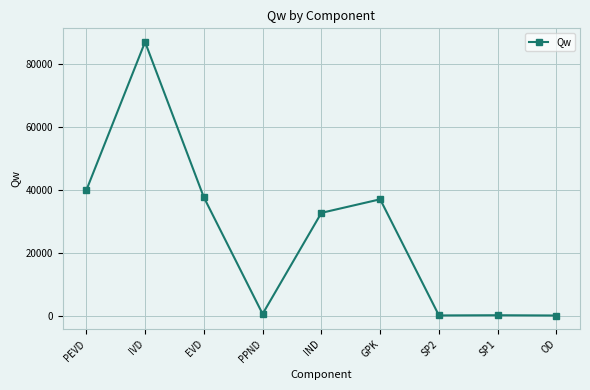

What is the ratio of the value at IND to the value at PEVD?

0.8